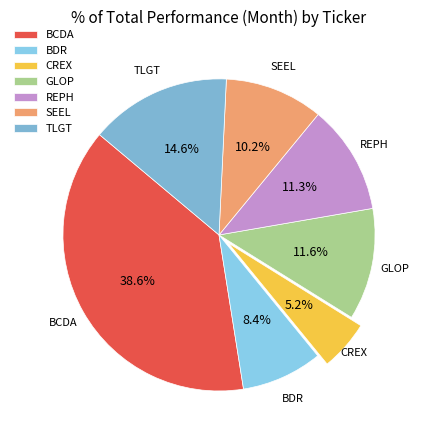

Is it true that BDR is 21% of the pie?

False